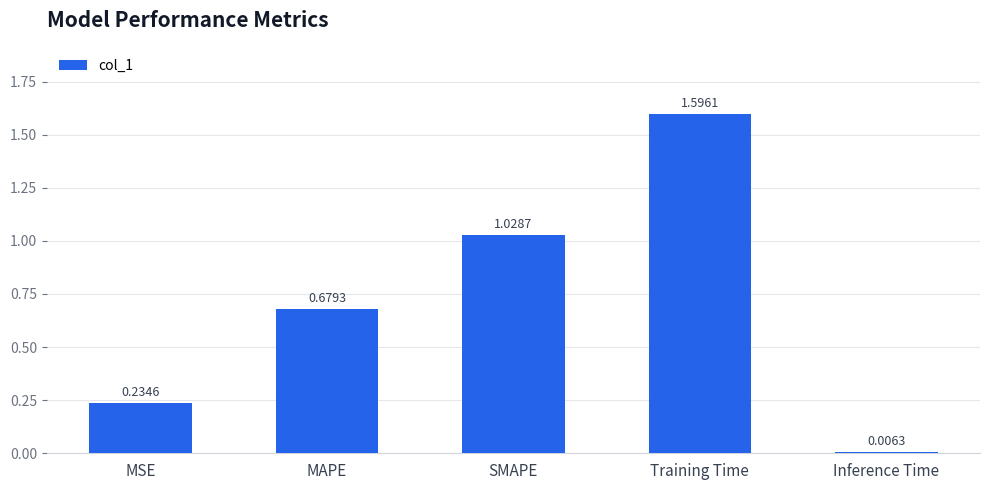

Which has a higher value, MSE or SMAPE?

SMAPE